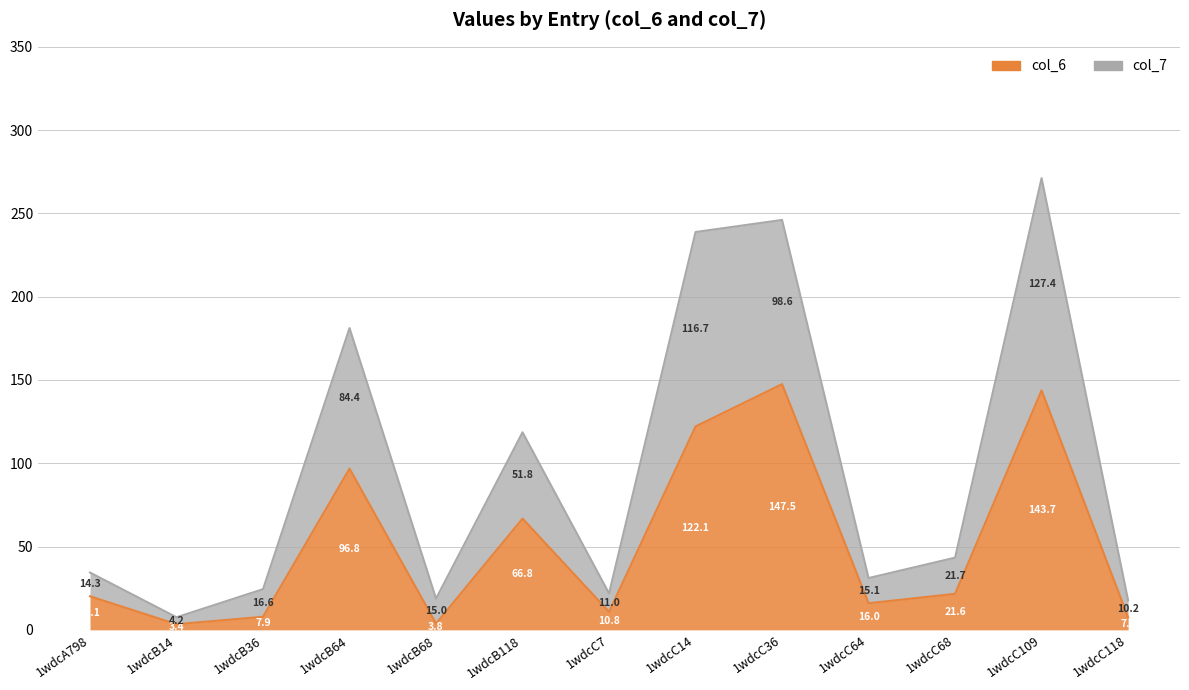

What is the approximate value of col_6 at 1wdcC14?

122.1